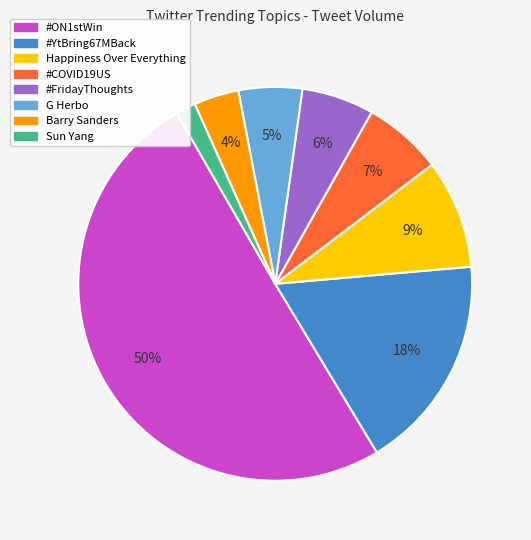

Rank the categories by value from highest to lowest.

#ON1stWin, #YtBring67MBack, Happiness Over Everything, #COVID19US, #FridayThoughts, G Herbo, Barry Sanders, Sun Yang